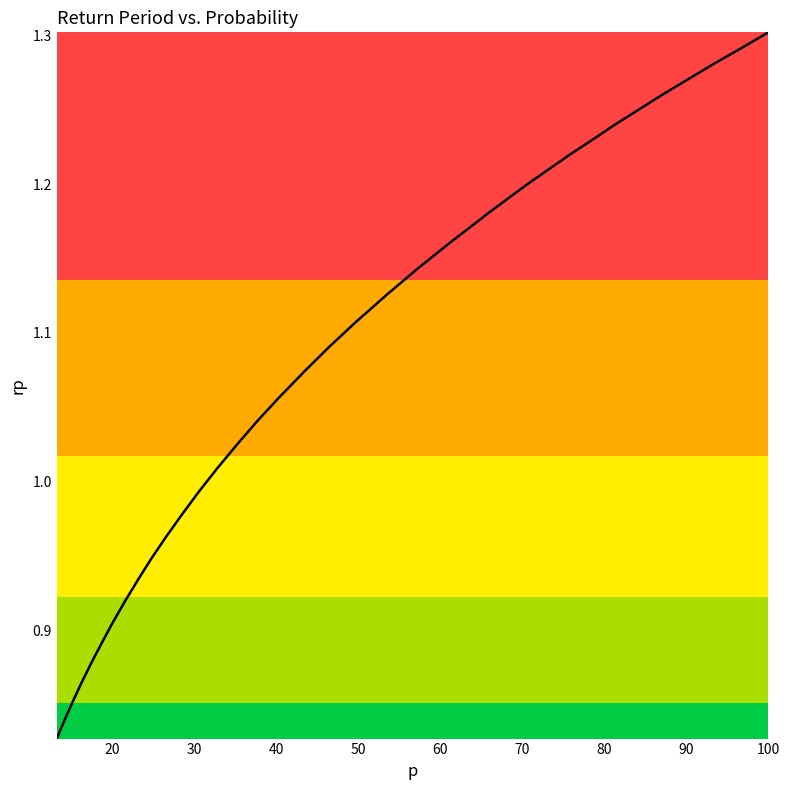

What is the difference between the maximum and minimum values?

0.5